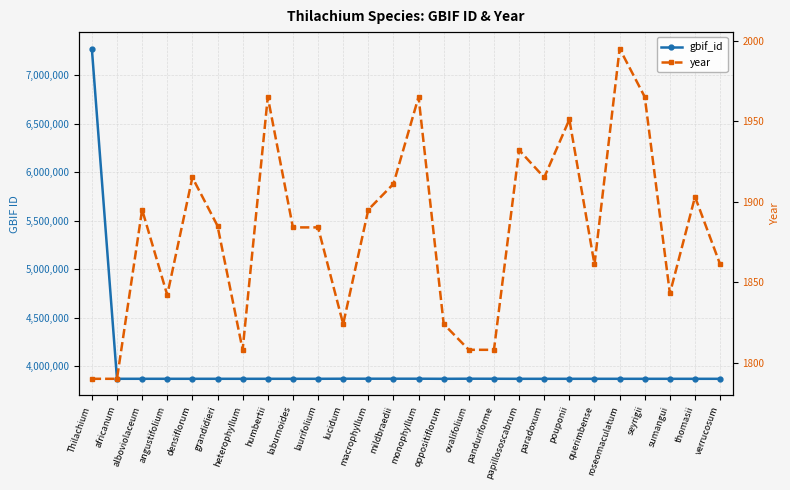

True or false: gbif_id has more than 0 points higher than both neighbors.

True